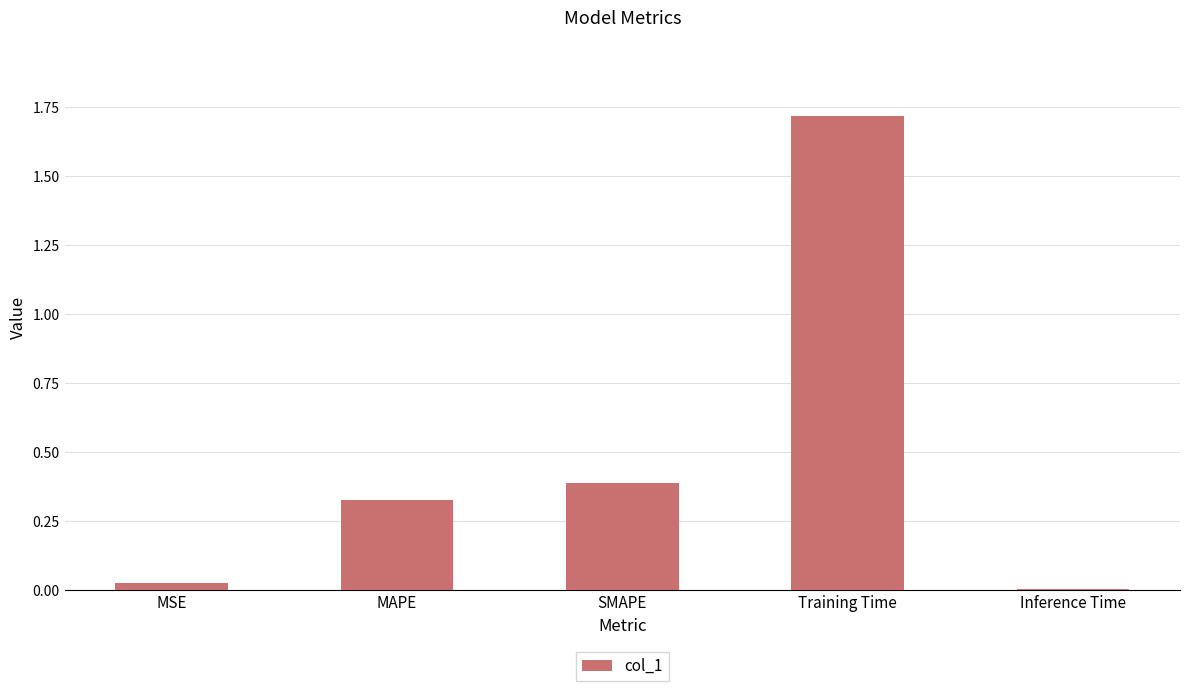

List the labels in order of value, largest first.

Training Time, SMAPE, MAPE, MSE, Inference Time